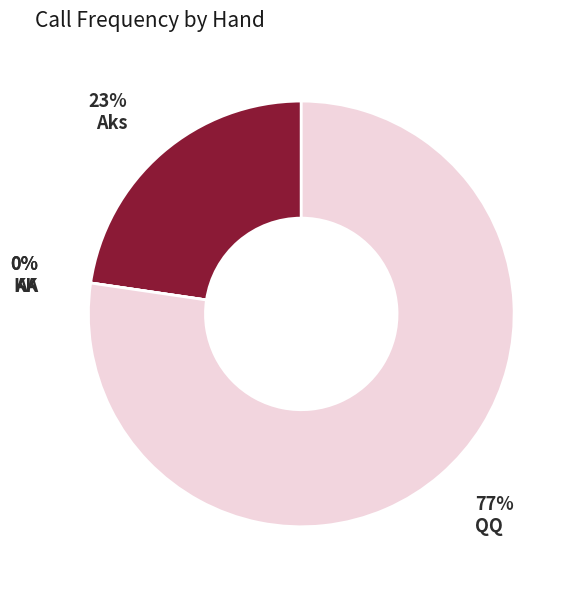

Do AA and KK together represent more than half of the pie?

No